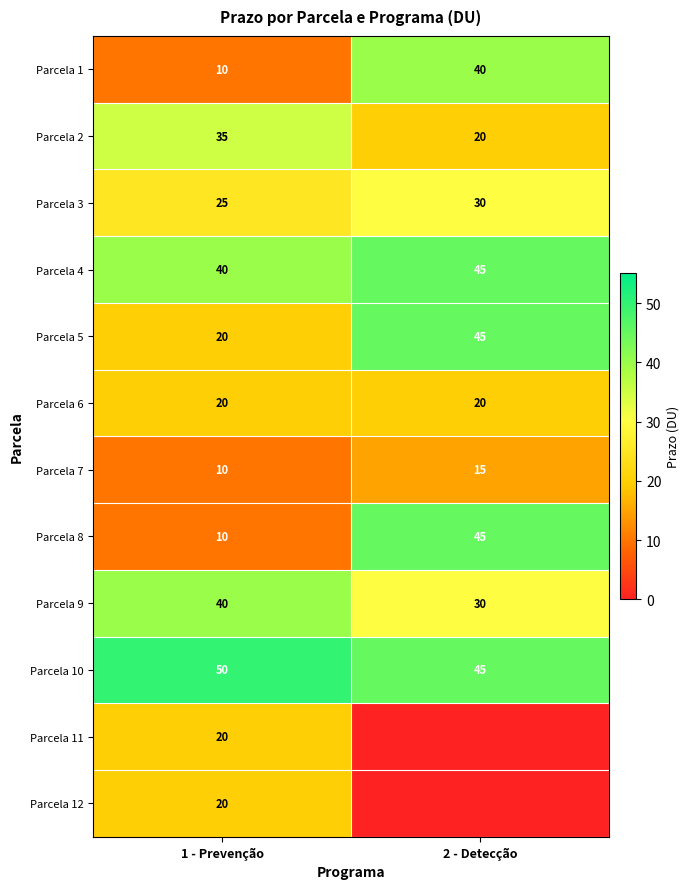

At how many categories does at least one series exceed 33?

2